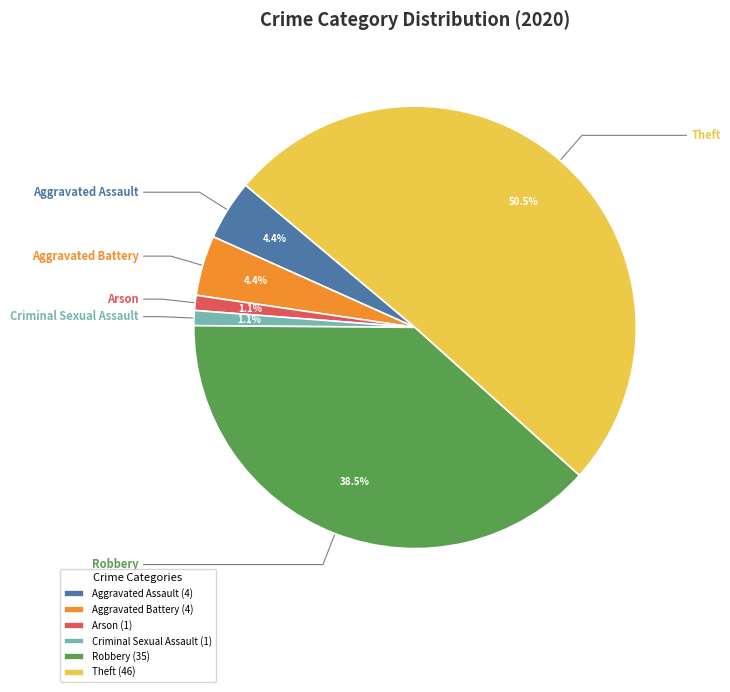

To the nearest percent, what is the combined percentage of Theft and Arson?

52%